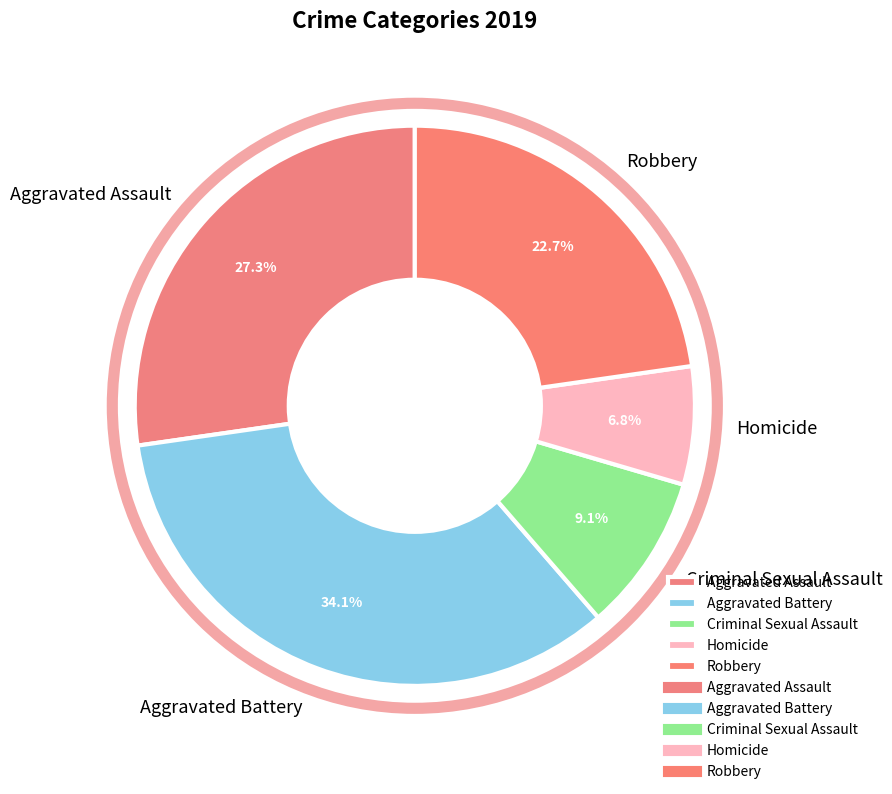

Which has a higher value, Criminal Sexual Assault or Aggravated Battery?

Aggravated Battery